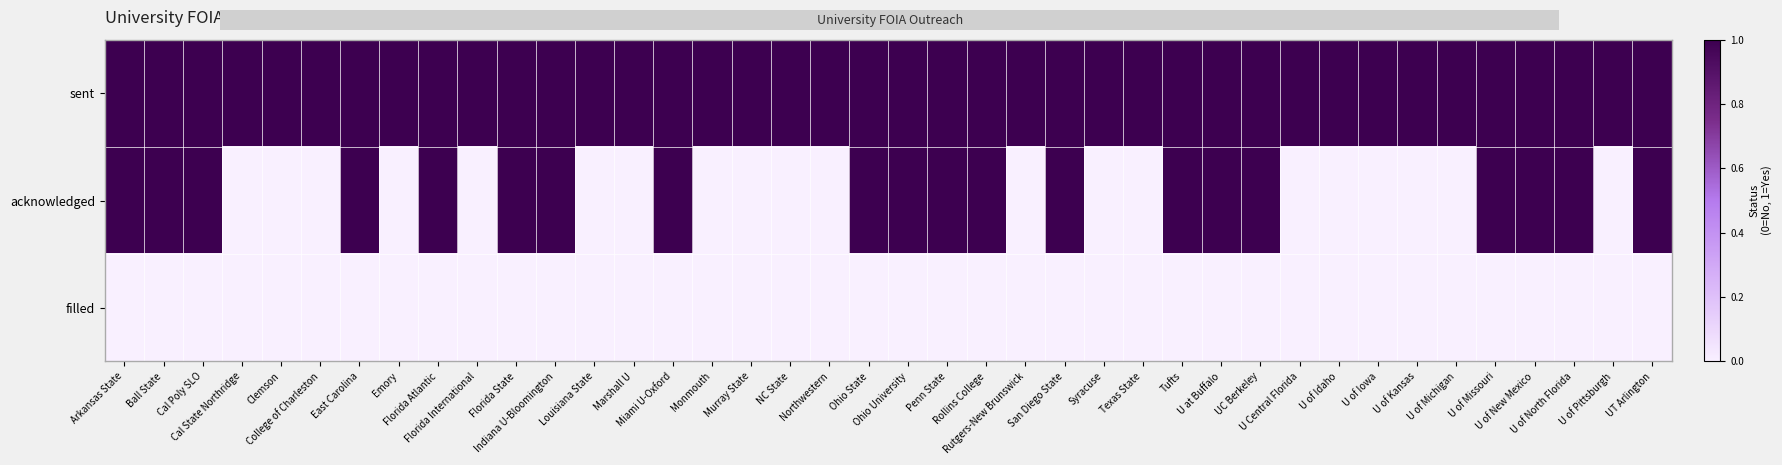

Between Ball State and U of Missouri, which series saw the biggest shift?

sent